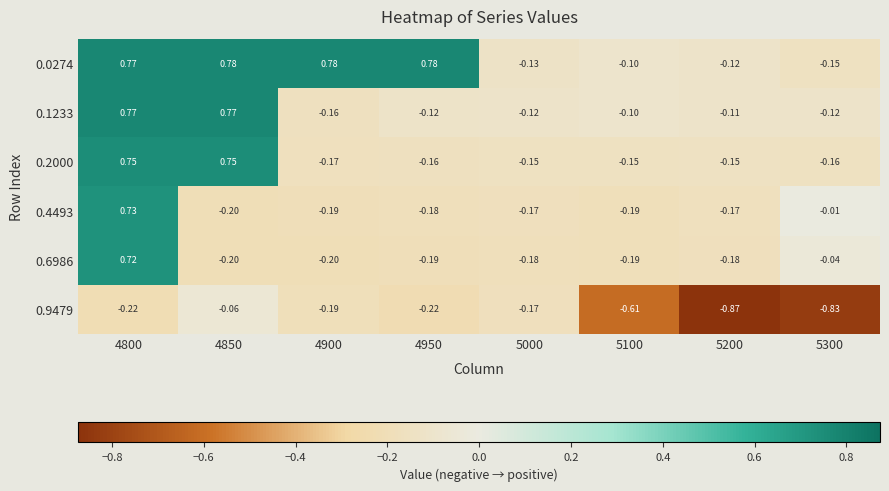

Is the value of 0.1233 at 4950 greater than the value of 0.0274 at 4900?

No